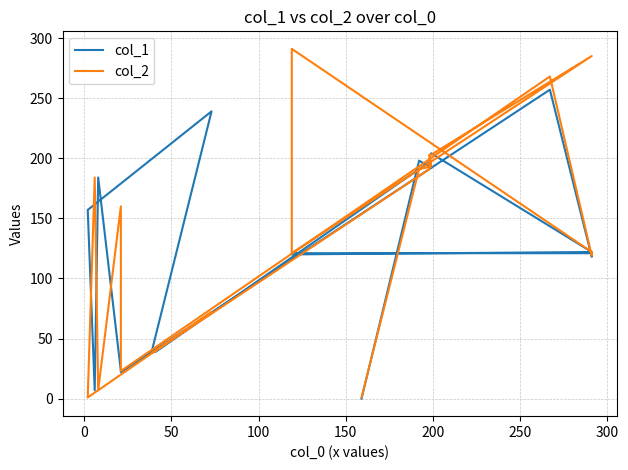

What is the sum of all col_1 values?

2561